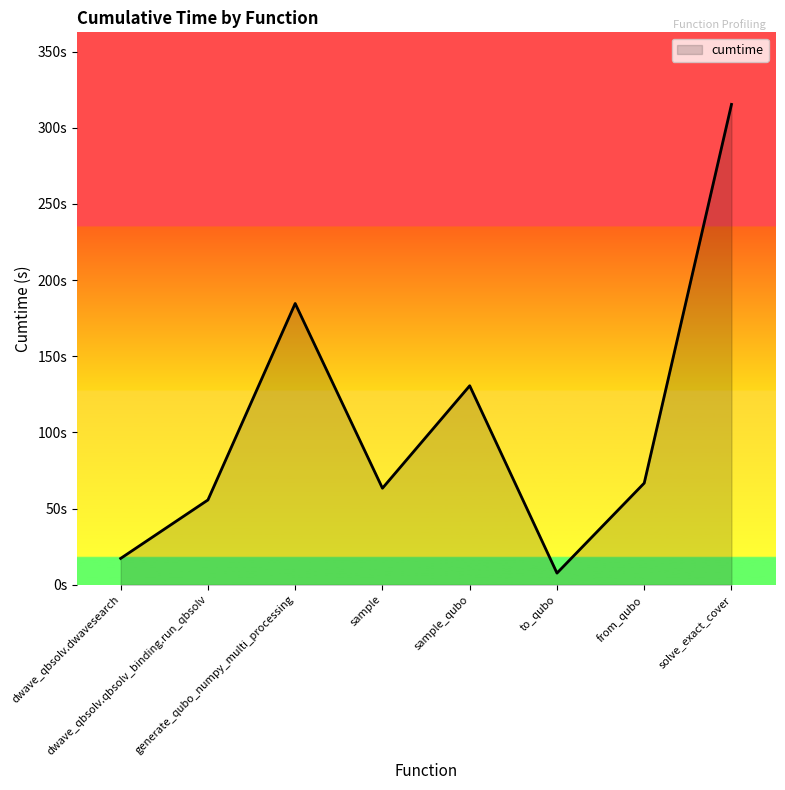

The chart shows a value of 53.9 at generate_qubo_numpy_multi_processing. True or false?

False